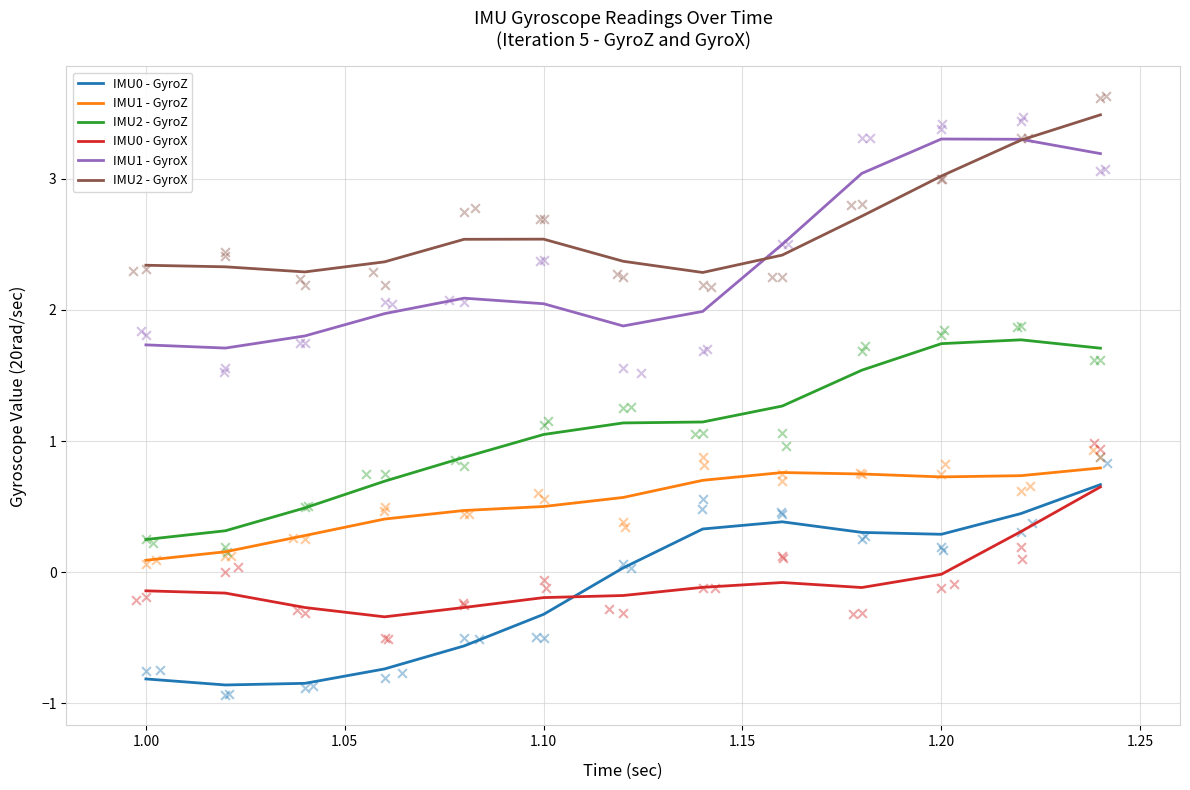

Which series reaches the minimum Y coordinate?

IMU0 - GyroZ